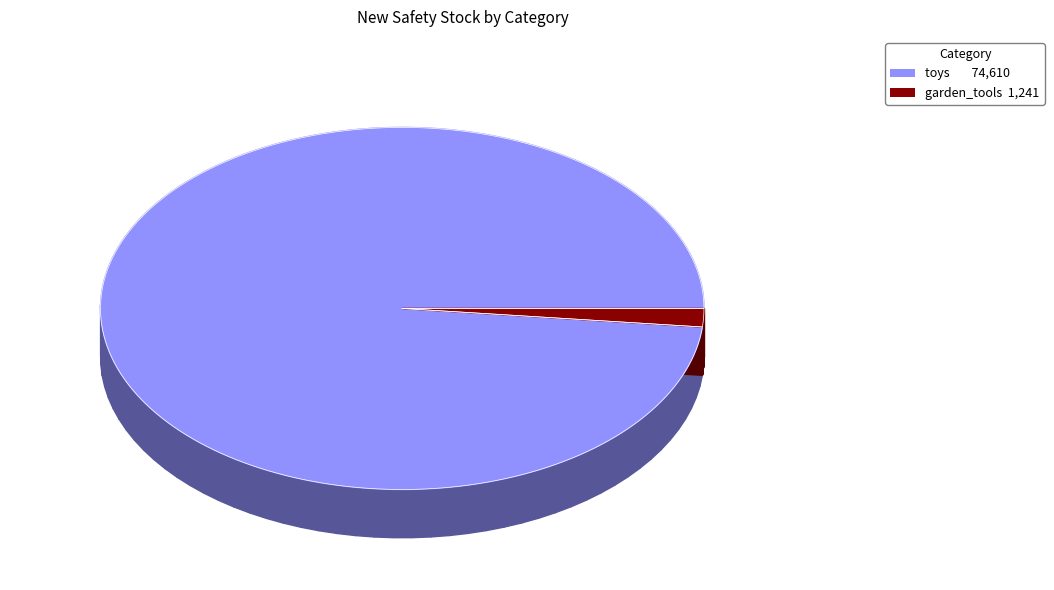

What is the change in value from toys to garden_tools?

-73369